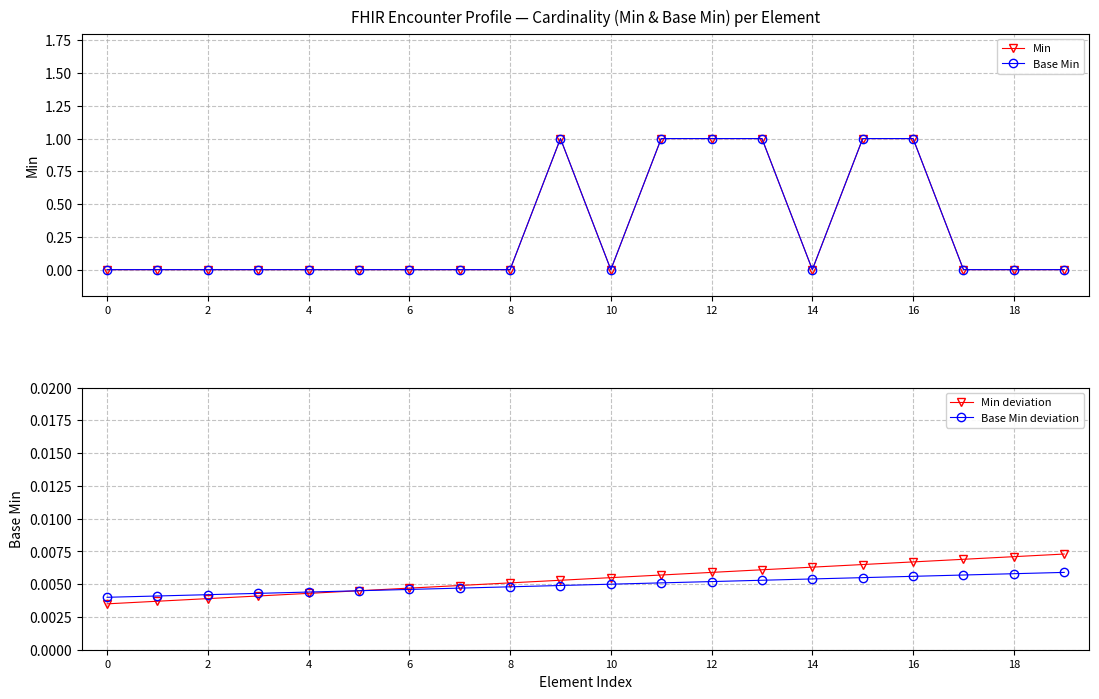

Which has a higher value, 13 or 10?

13